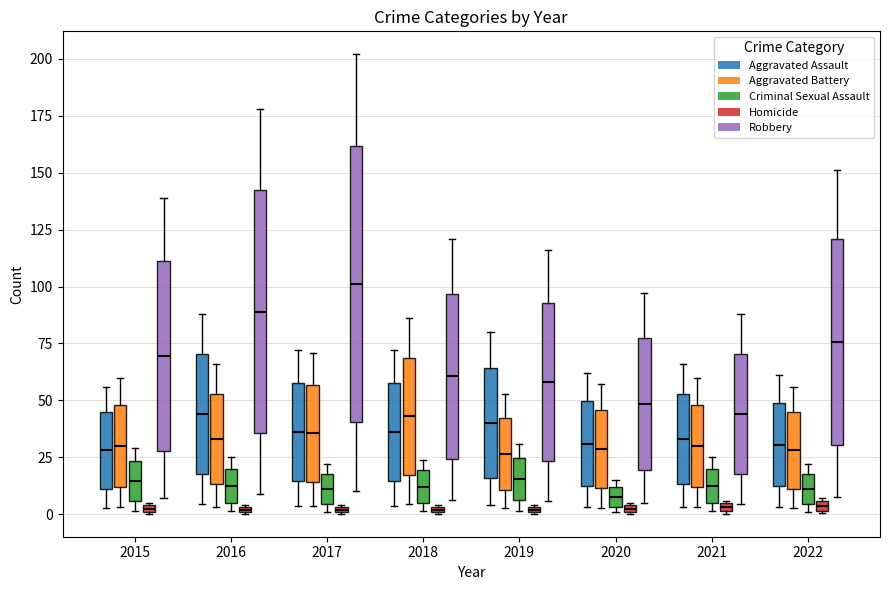

Which category has the highest value in the Homicide series?

2022